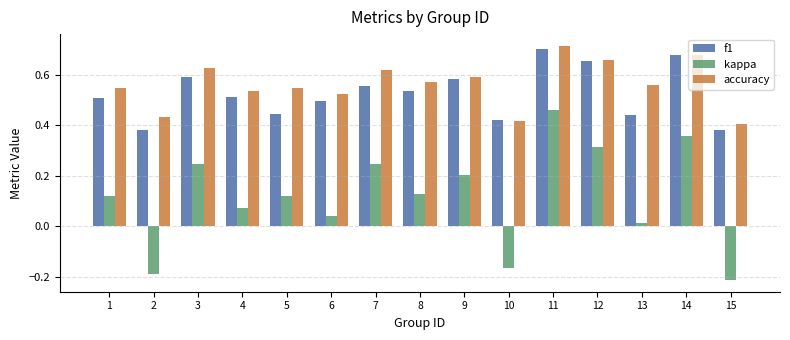

Count the number of data series in this chart.

3